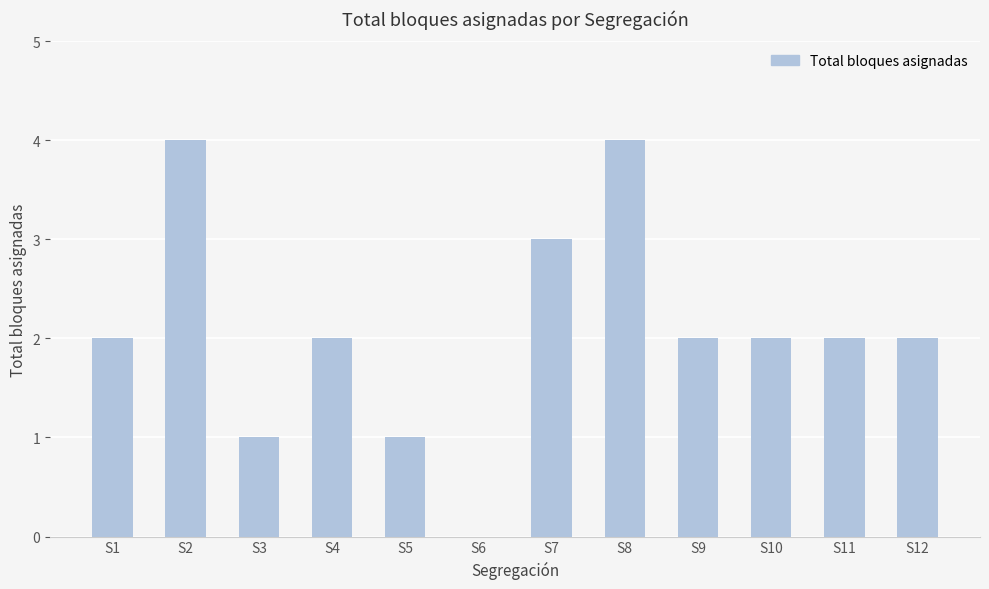

What is the sum of all values?

25